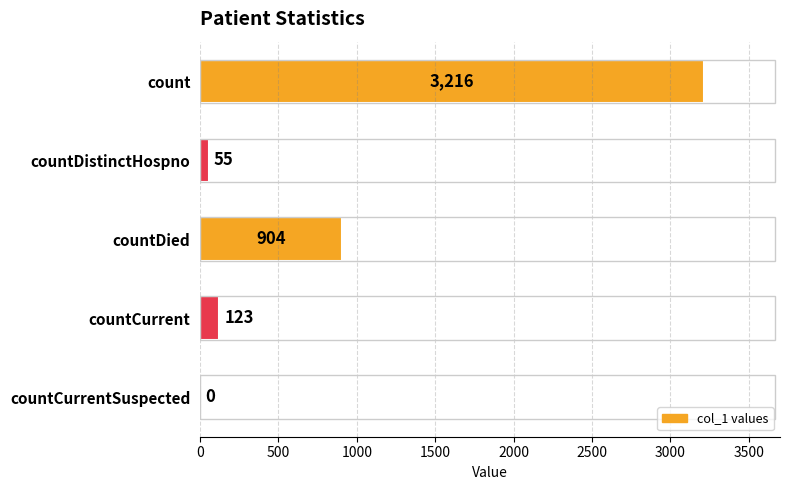

Which has a higher value, countDied or countCurrent?

countDied